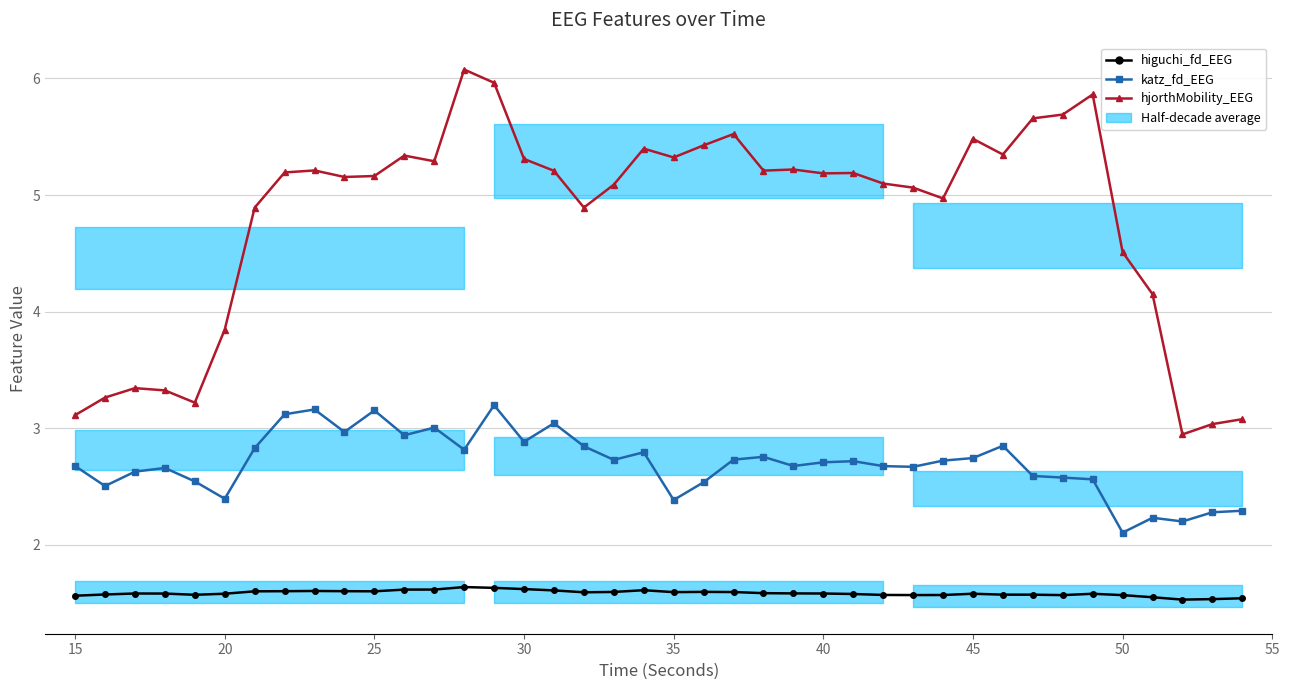

Which series has the largest range (max minus min)?

hjorthMobility_EEG